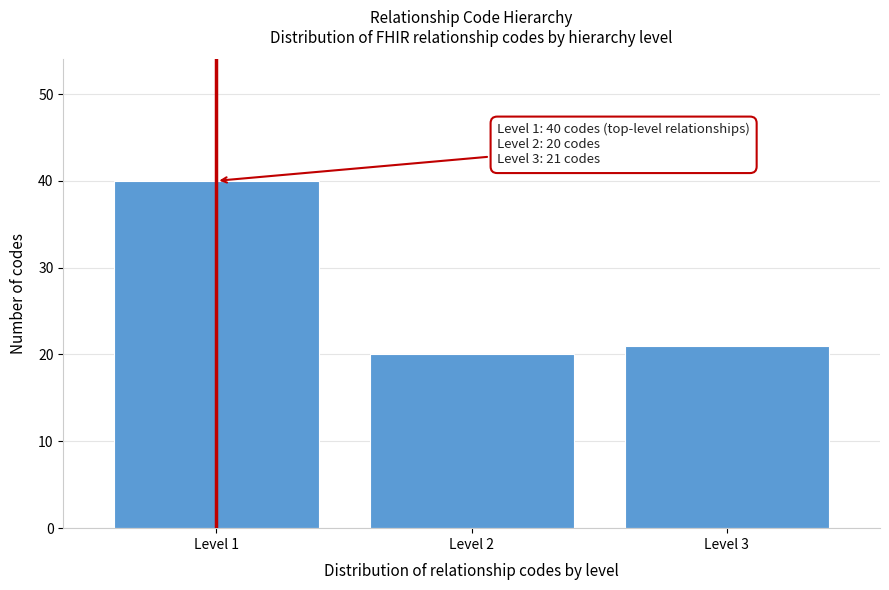

Reading left to right, what are all the values shown in this chart?

Level 1=40	Level 2=20	Level 3=21